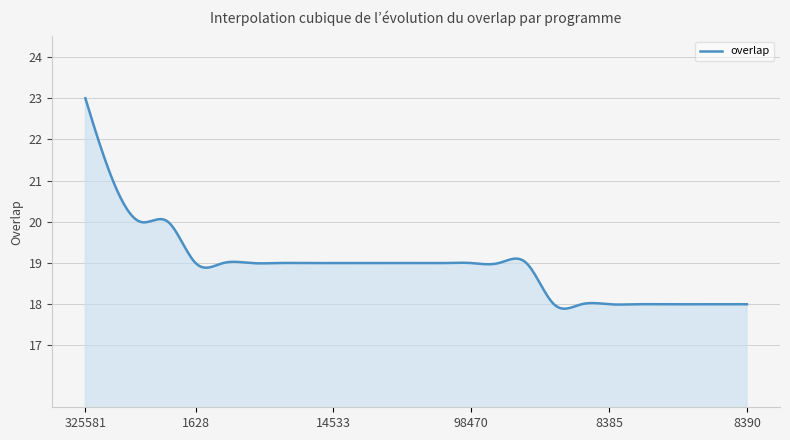

What is the smallest value displayed?

17.9